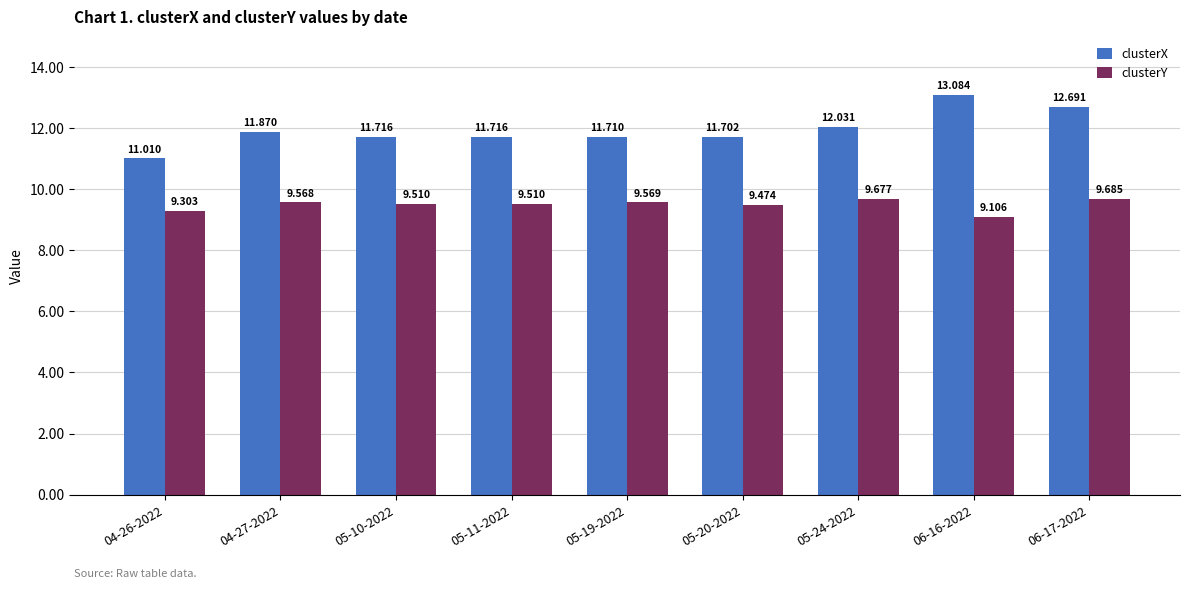

What is the difference between the highest and lowest values at 05-10-2022?

2.2